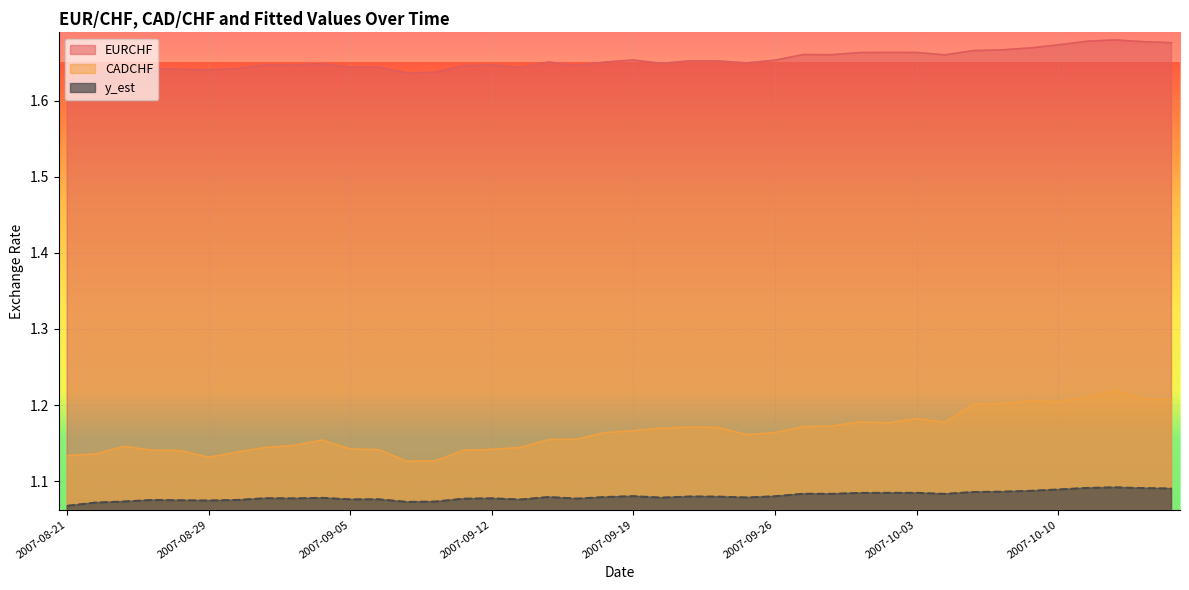

True or false: y_est and EURCHF intersect in this chart.

False